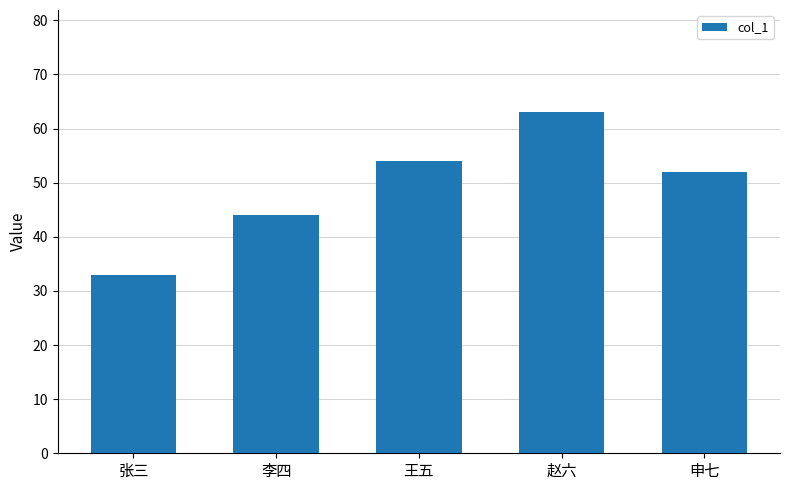

What is the label of the 5th bar from the left?

申七